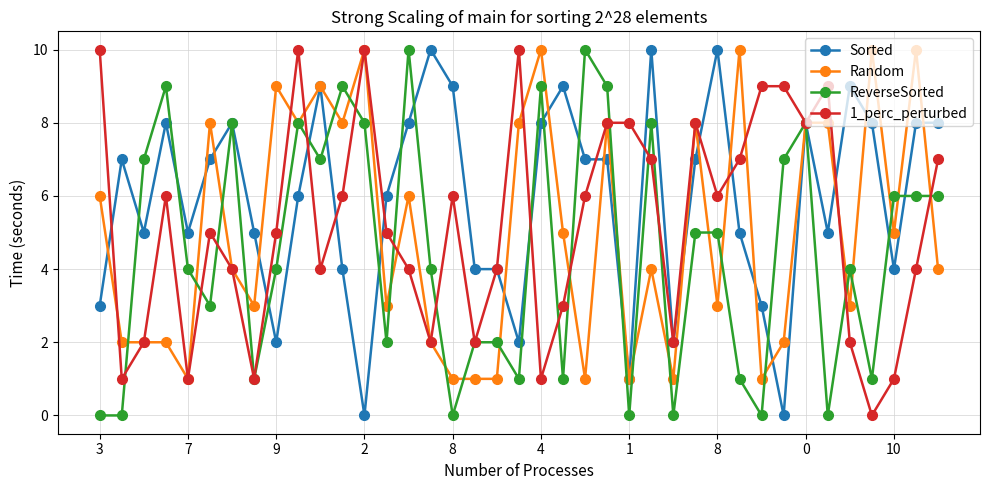

Which series has the largest total across all categories?

Sorted